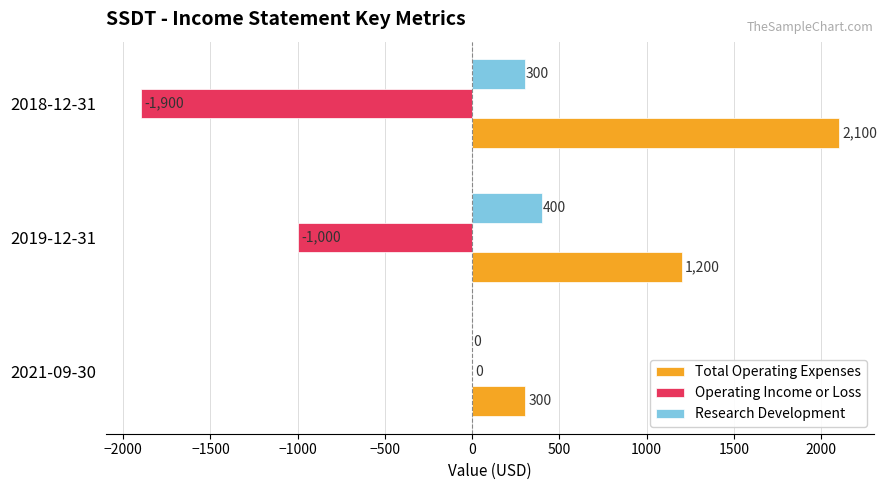

What is the maximum value shown in the chart?

2100